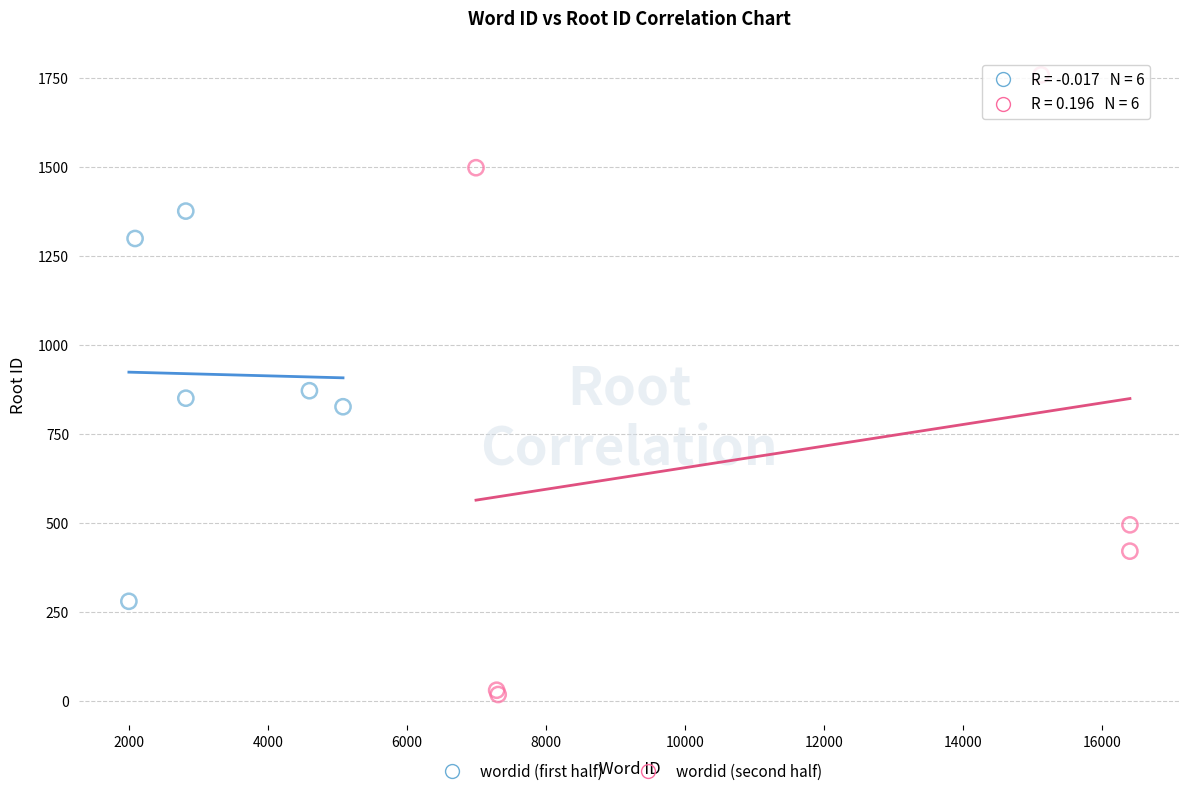

Which series reaches the maximum Y coordinate?

wordid (second half)